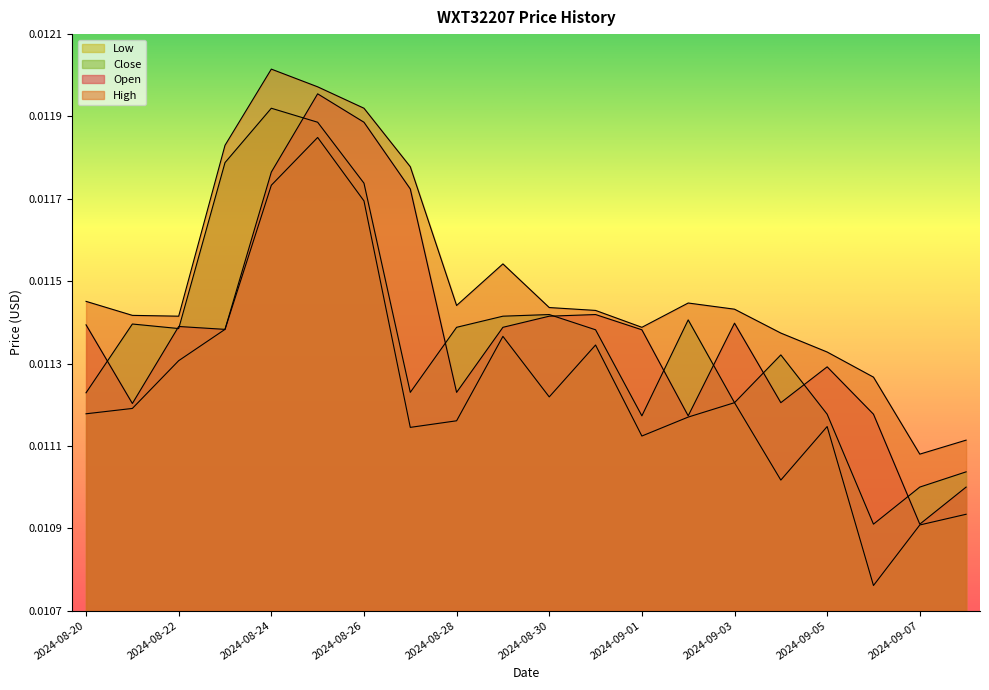

Which series has the largest range (max minus min)?

Low